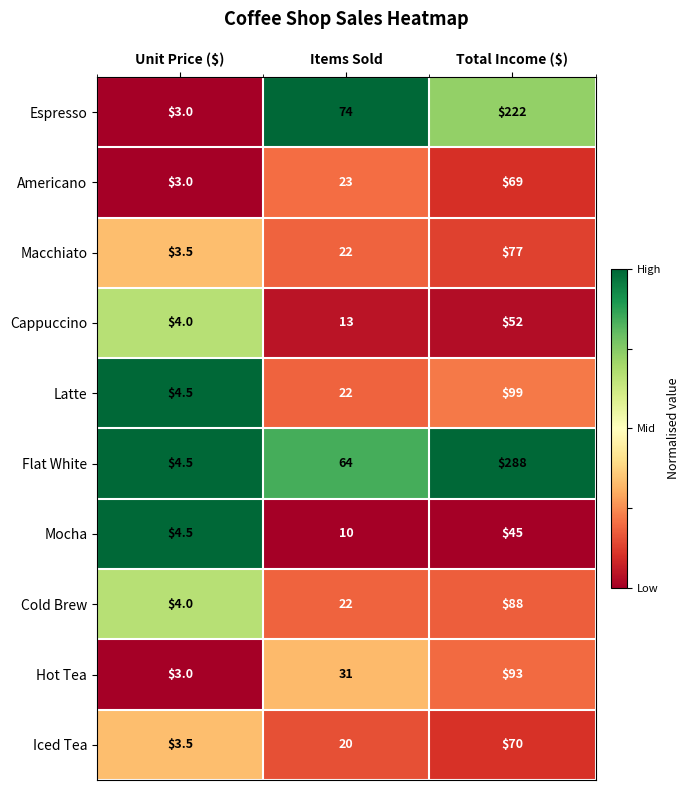

Rank the series at Total Income ($) from highest to lowest value.

Flat White, Espresso, Latte, Hot Tea, Cold Brew, Macchiato, Iced Tea, Americano, Cappuccino, Mocha